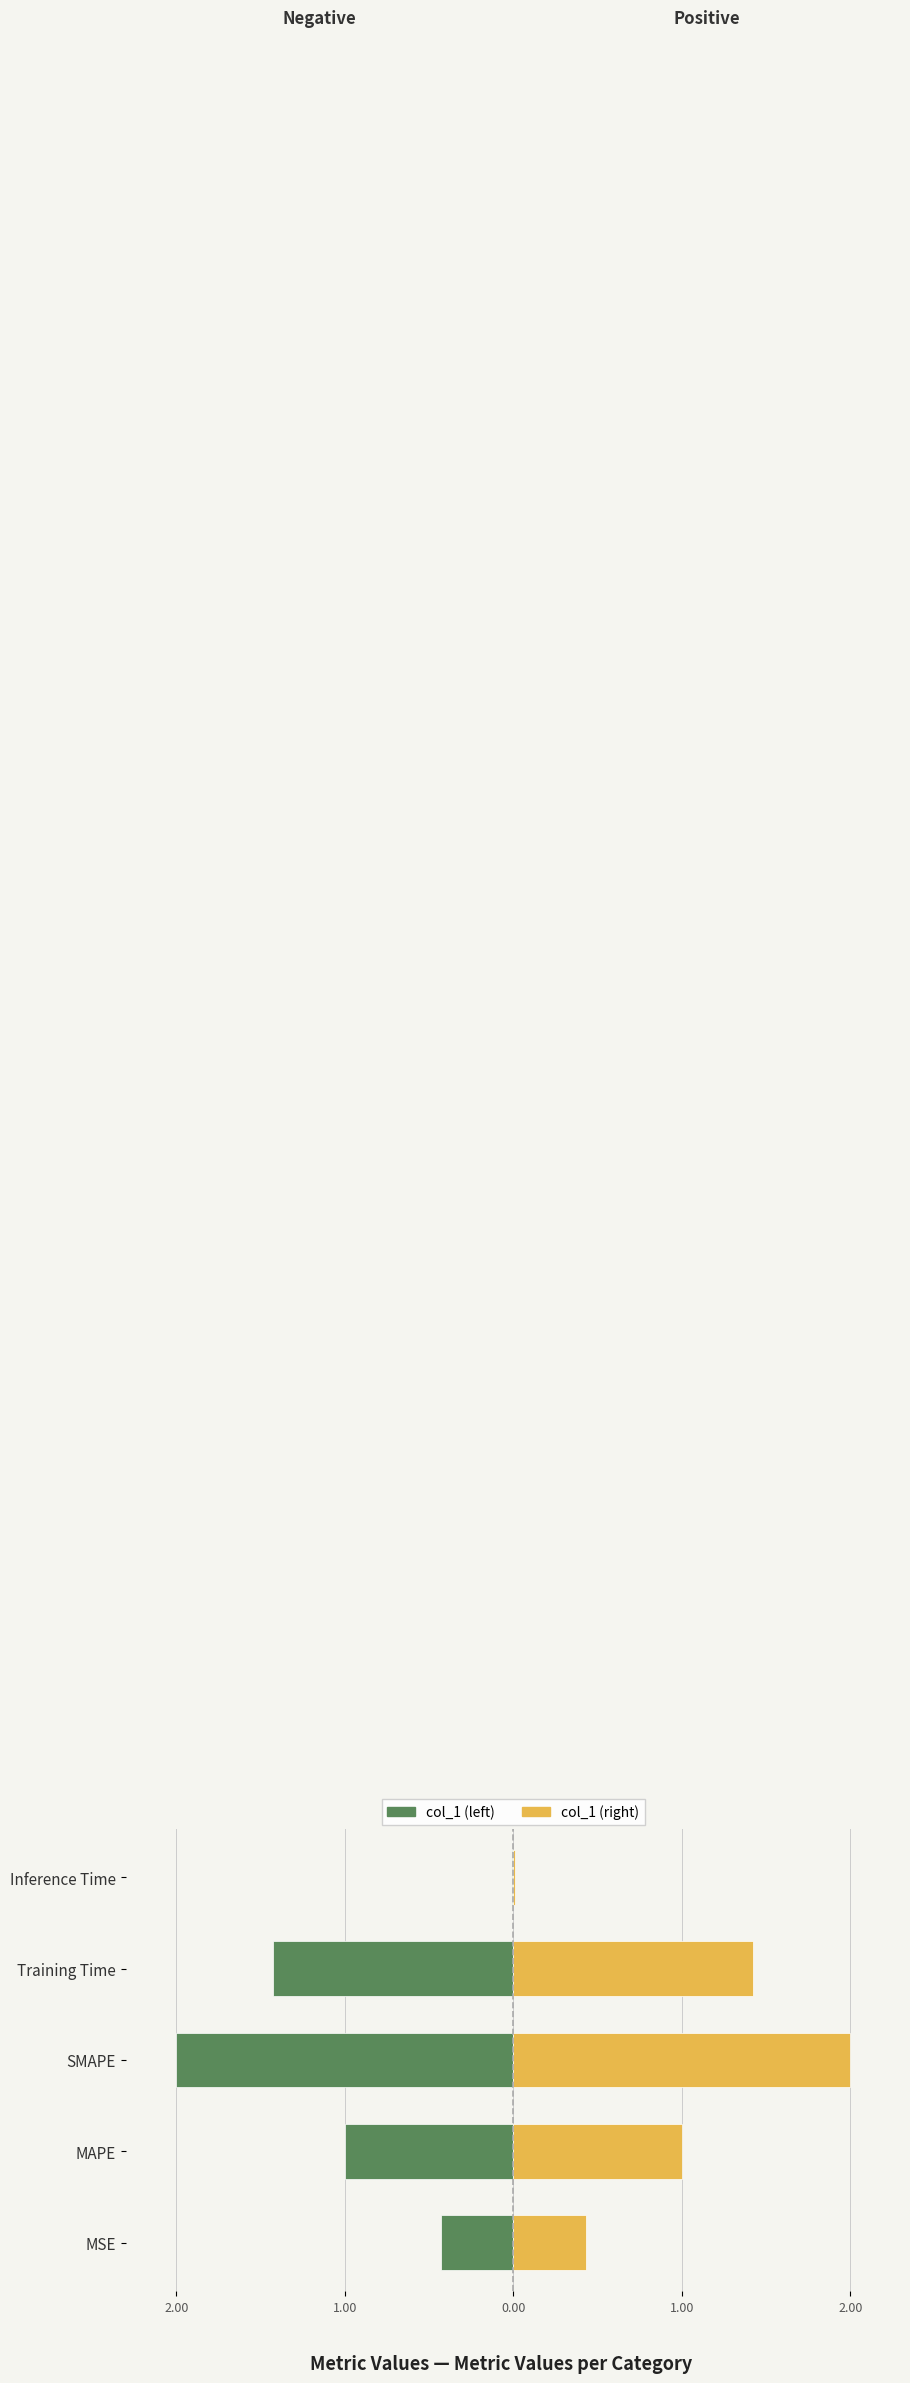

What is the sum of the col_1 (left) values at SMAPE and Inference Time?

-2.0